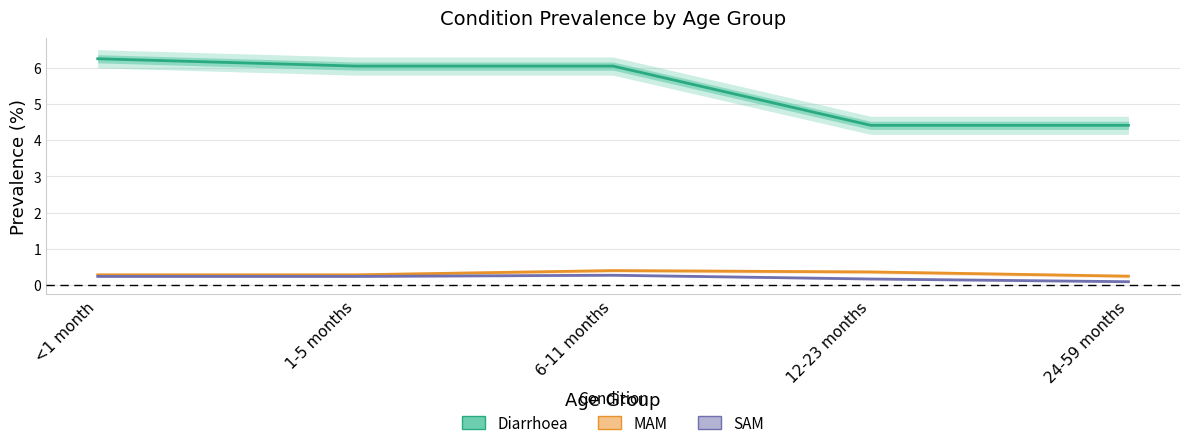

At which category is the sum across all series the highest?

<1 month